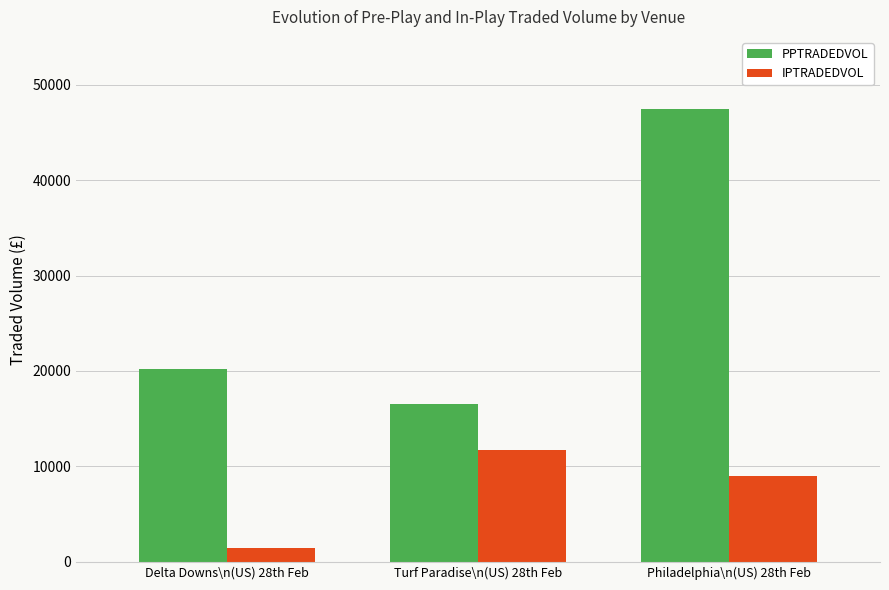

The PPTRADEDVOL series shows 21900.7 at Turf Paradise\n(US) 28th Feb. True or false?

False